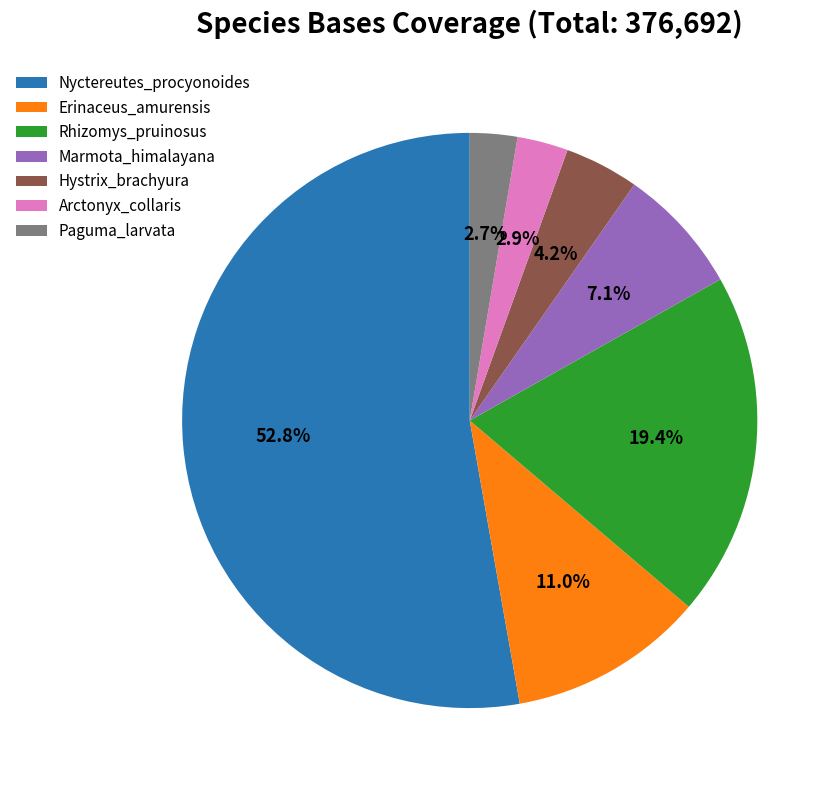

To the nearest percent, what is the average slice percentage?

14%